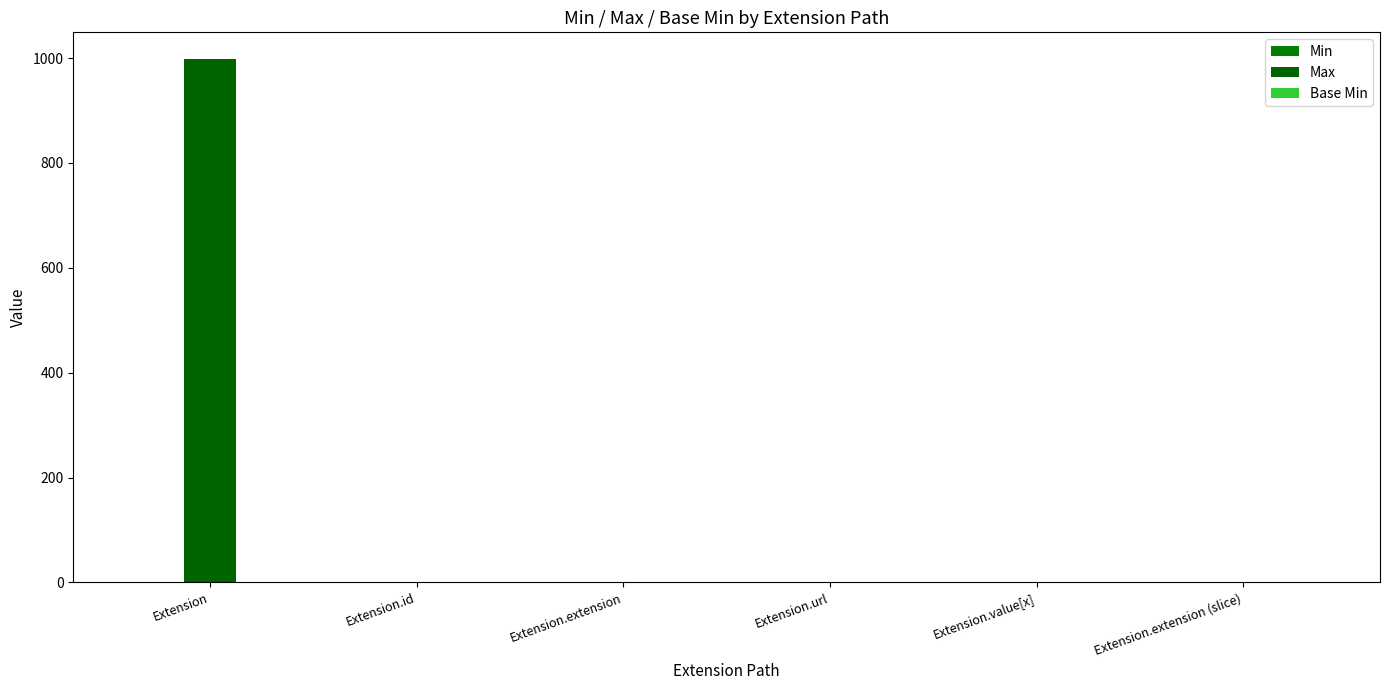

Which category has the lowest value in the Min series?

Extension